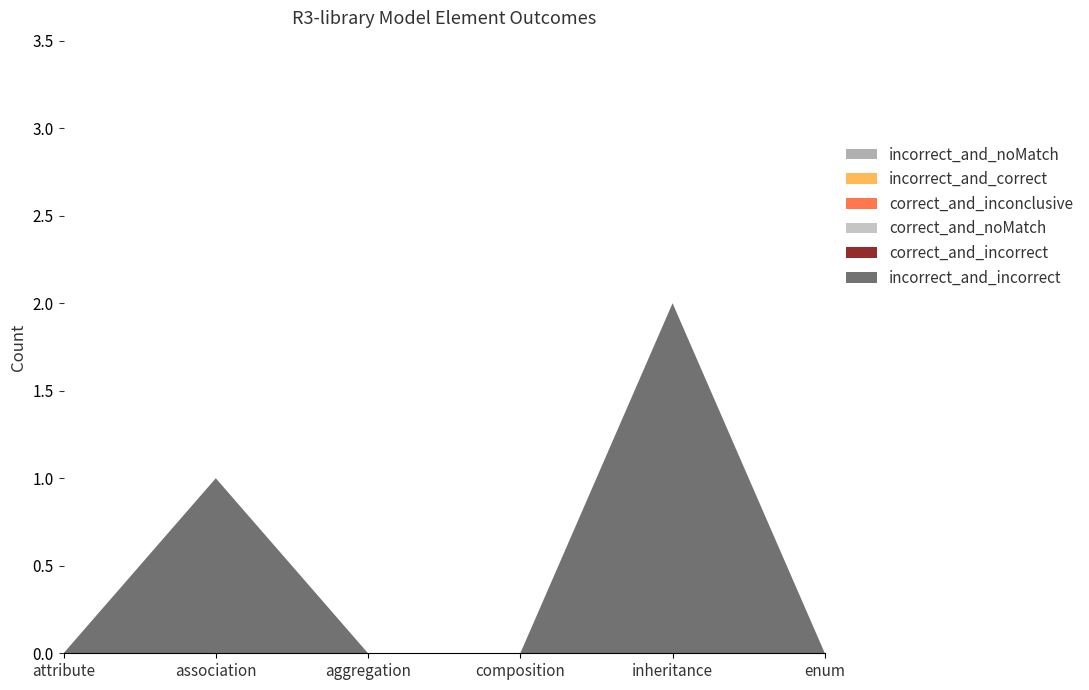

Reading right to left, list all the values displayed in this chart.

incorrect_and_incorrect: 0	2	0	0	1	0
correct_and_incorrect: 0	0	0	0	0	0
correct_and_noMatch: 0	0	0	0	0	0
correct_and_inconclusive: 0	0	0	0	0	0
incorrect_and_correct: 0	0	0	0	0	0
incorrect_and_noMatch: 0	0	0	0	0	0